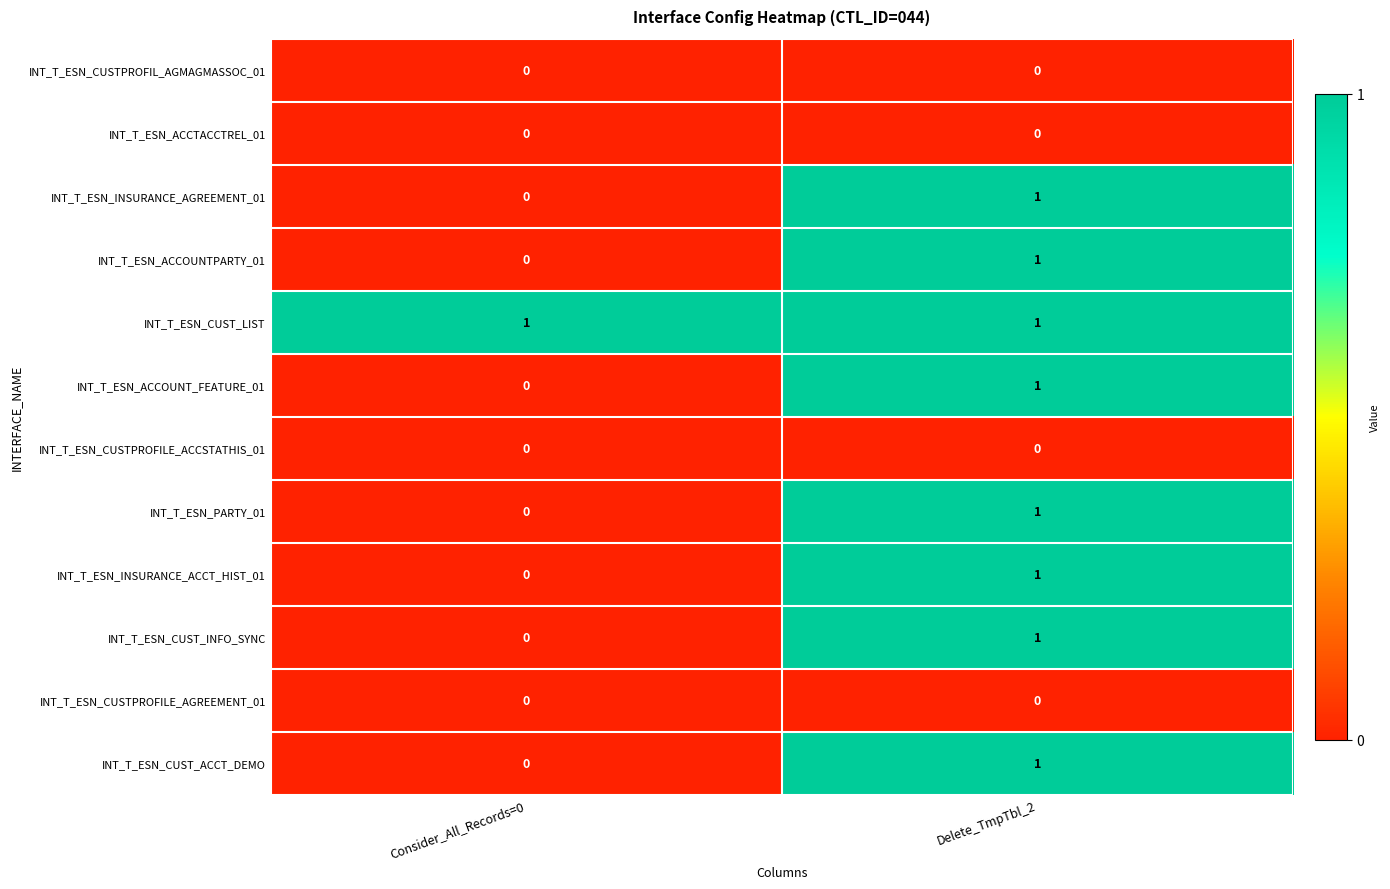

The value of INT_T_ESN_CUST_LIST at Consider_All_Records=0 is 1. True or false?

True